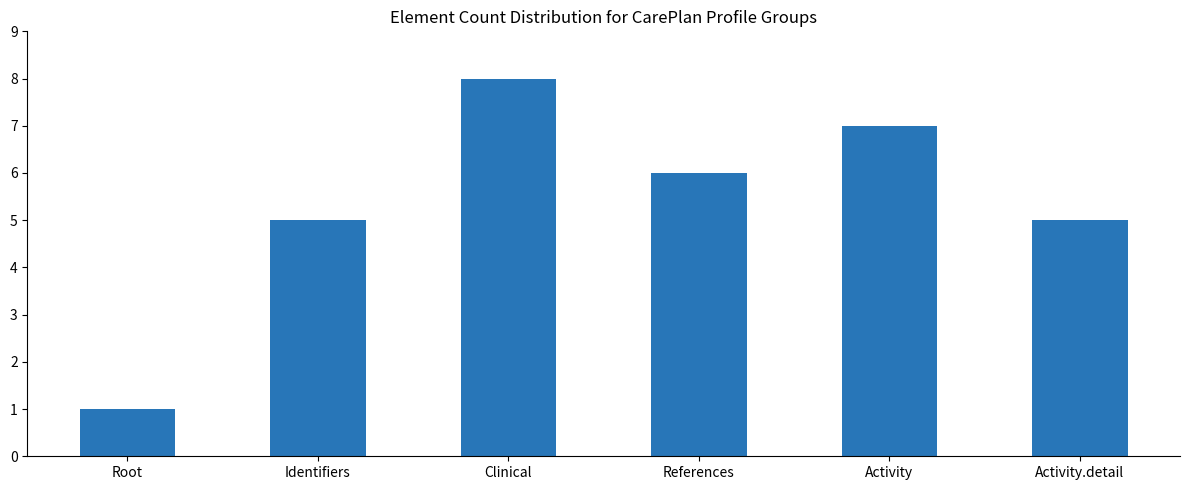

Reading right to left, what are all the values shown in this chart?

Activity.detail=5	Activity=7	References=6	Clinical=8	Identifiers=5	Root=1